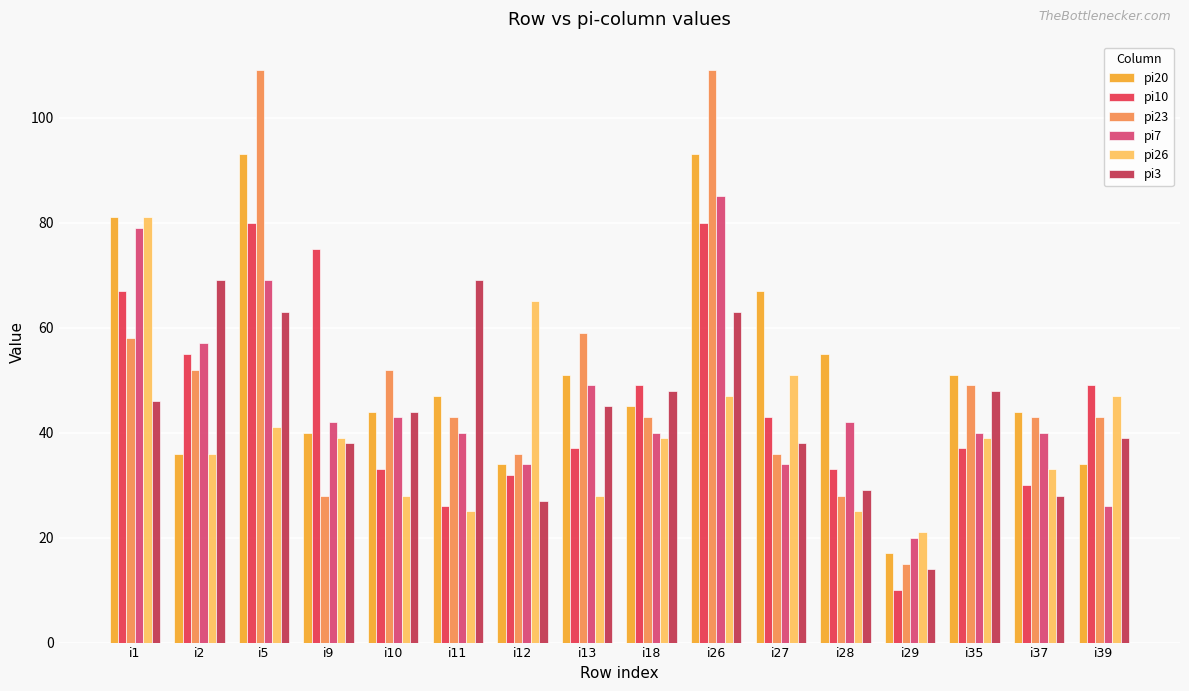

What is the value of the pi10 bar at the 16th from the left?

49